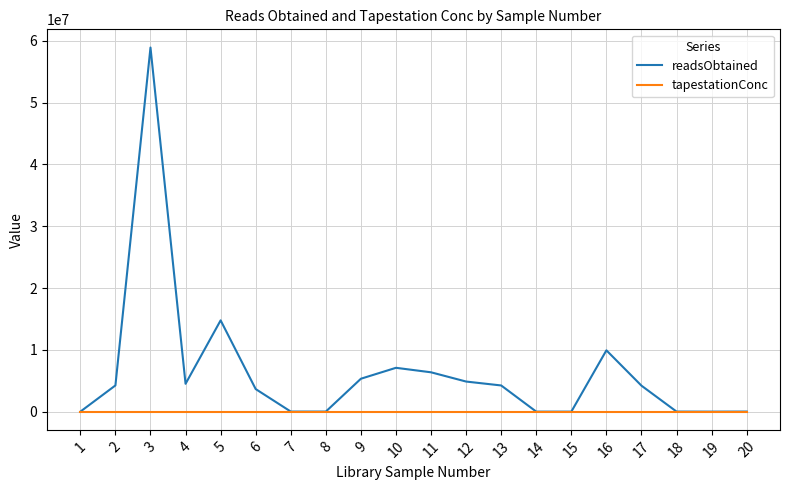

Is the value of tapestationConc at 7 greater than the value of readsObtained at 12?

No